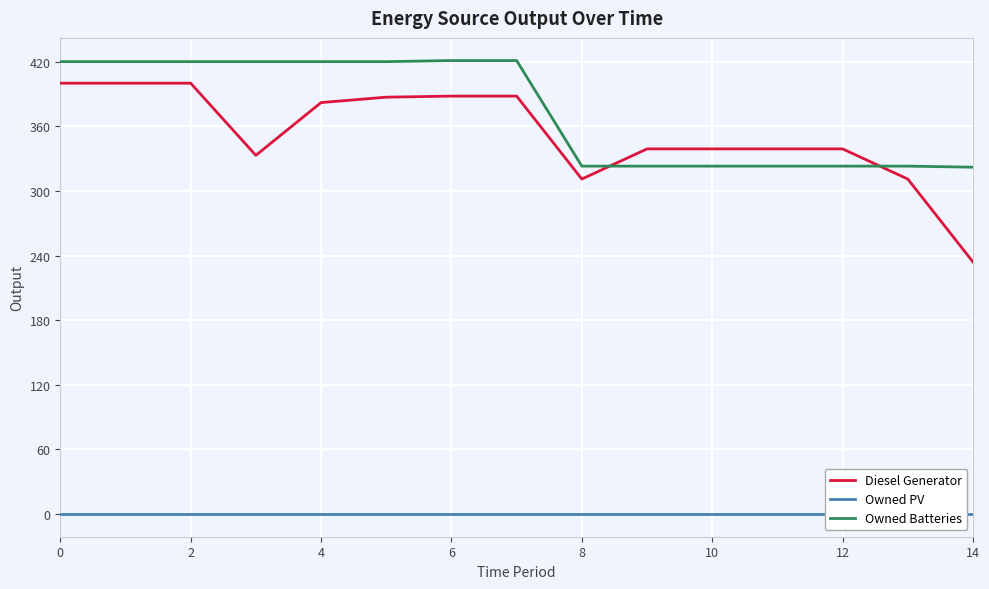

At which label is Owned Batteries closest to 371?

8